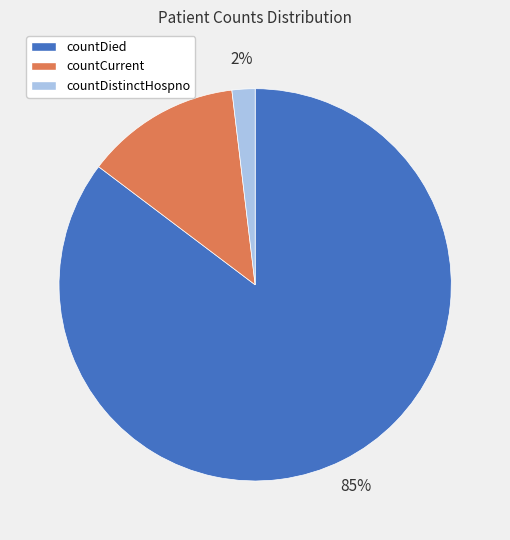

The countCurrent slice represents 13% of the pie. True or false?

True